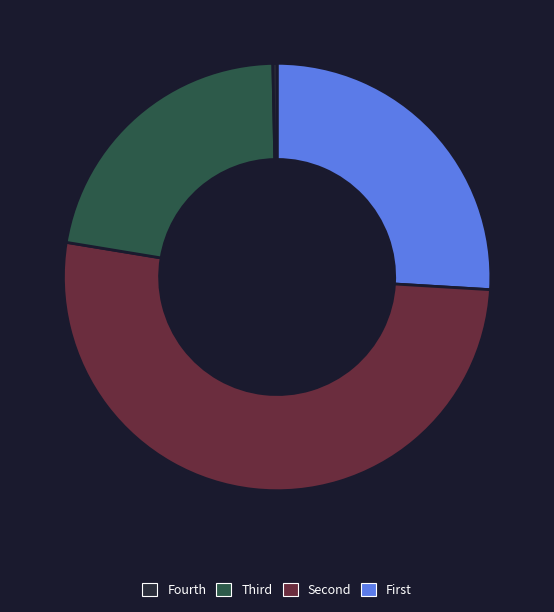

How many segments does this pie chart have?

4